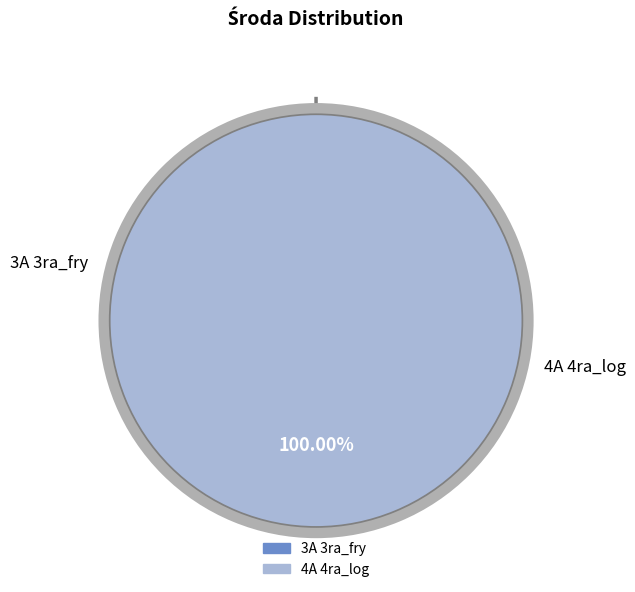

What percentage is NOT represented by 3A 3ra_fry?

100.0%